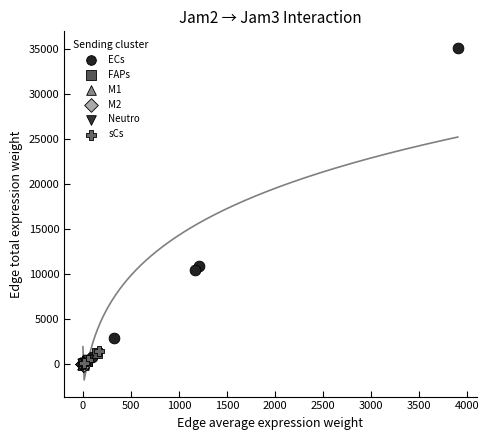

Which series reaches the maximum Y coordinate?

ECs